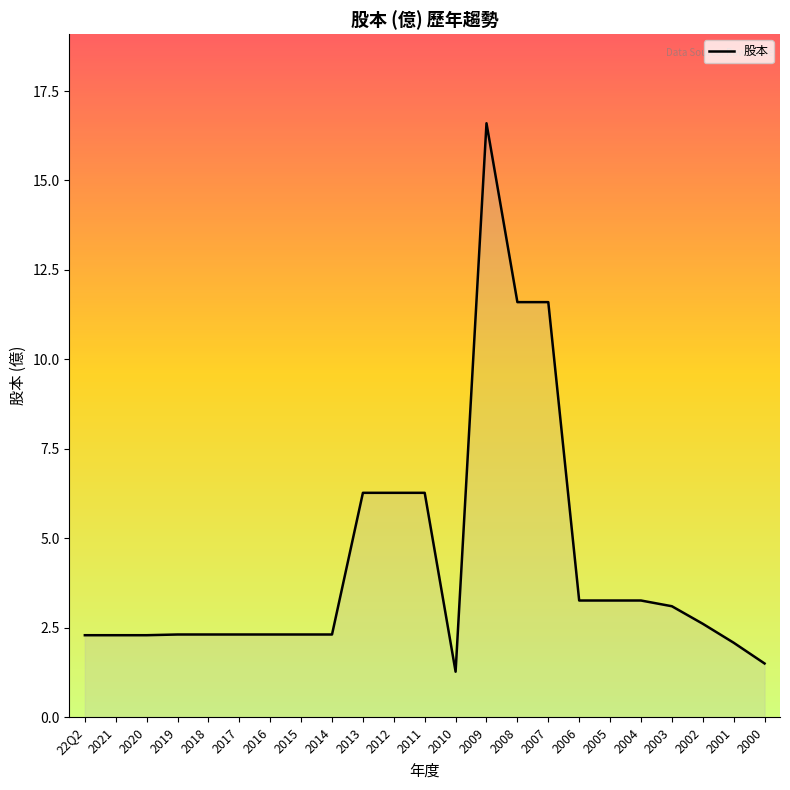

Reading left to right, what are all the values shown in this chart?

22Q2=2.3	2021=2.3	2020=2.3	2019=2.3	2018=2.3	2017=2.3	2016=2.3	2015=2.3	2014=2.3	2013=6.3	2012=6.3	2011=6.3	2010=1.3	2009=16.6	2008=11.6	2007=11.6	2006=3.3	2005=3.3	2004=3.3	2003=3.1	2002=2.6	2001=2.1	2000=1.5